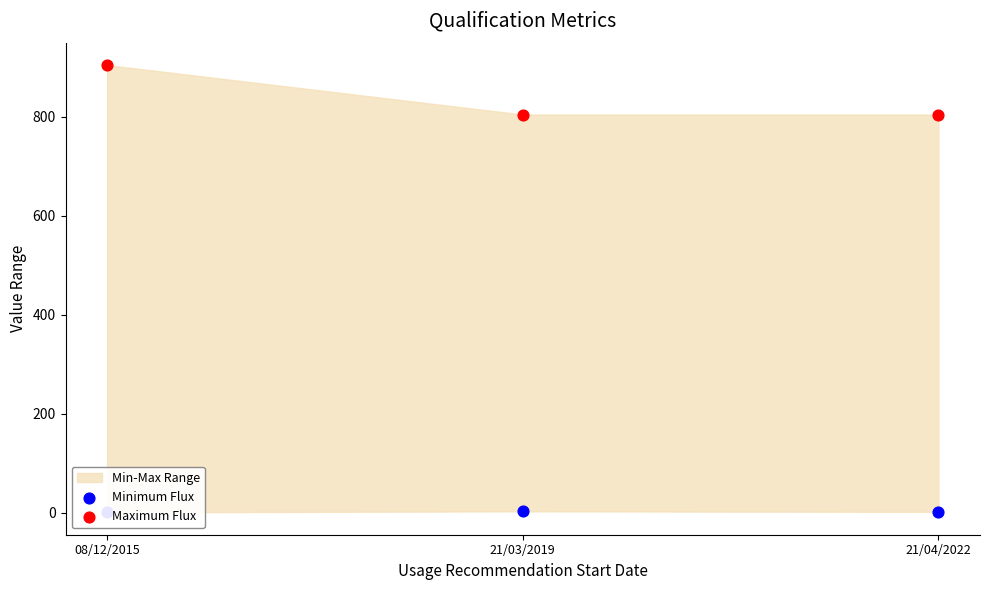

At how many categories does at least one series exceed 474?

3